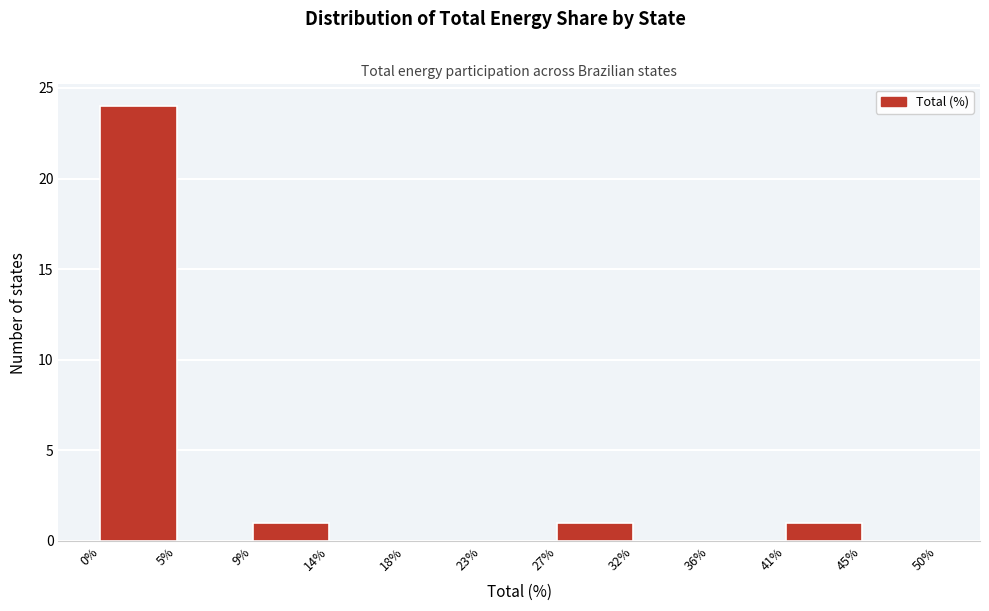

Over which range of the x-axis is the bar tallest?

0% to 5%